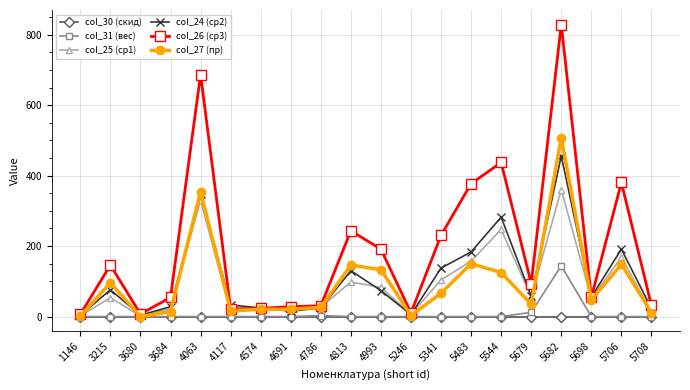

Does the chart display data point markers on the line(s)?

Yes